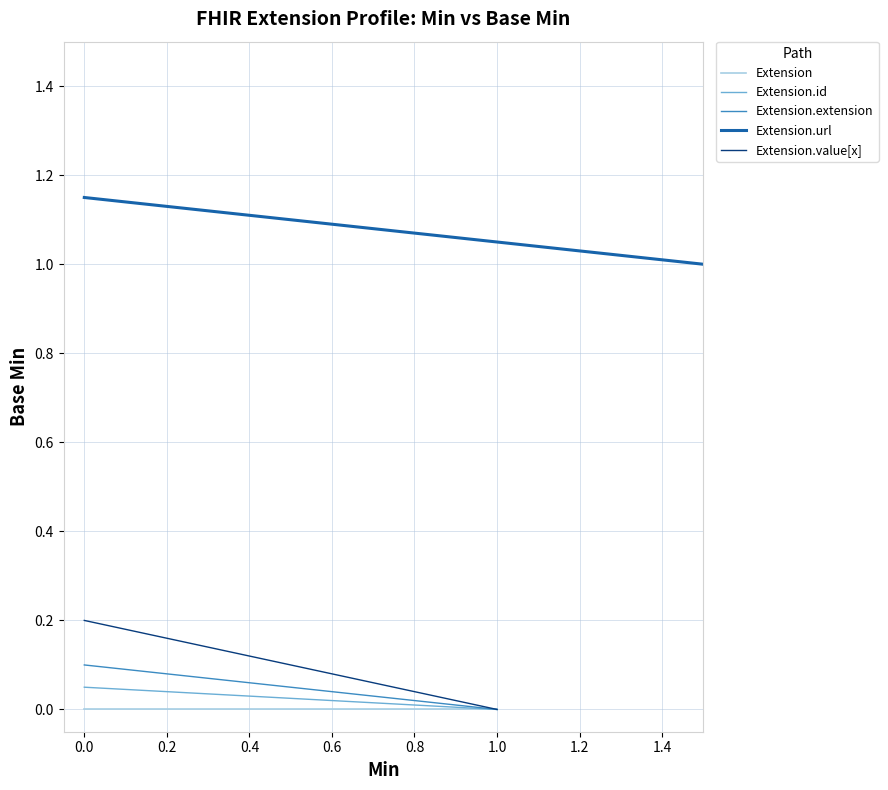

What is the value of the Extension.url (Min=1) point at the 4th from the left?

1